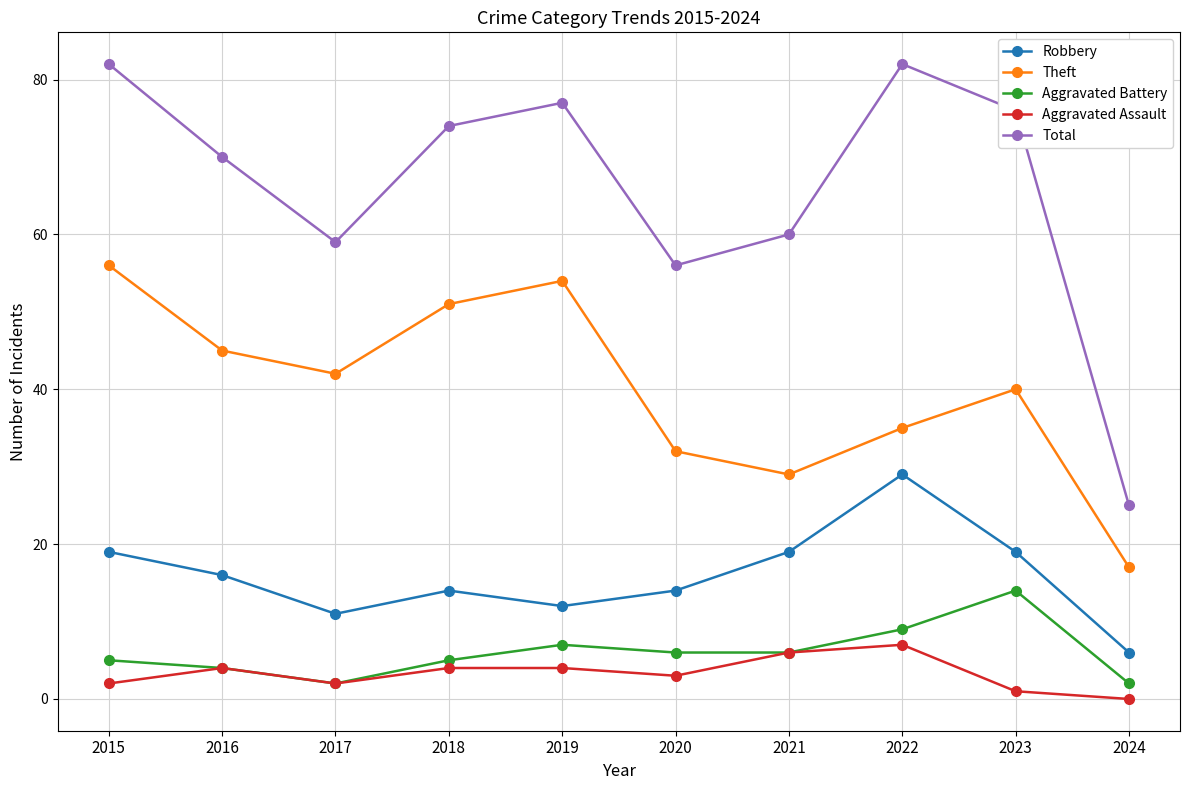

Which series changed the most between 2018 and 2023?

Theft